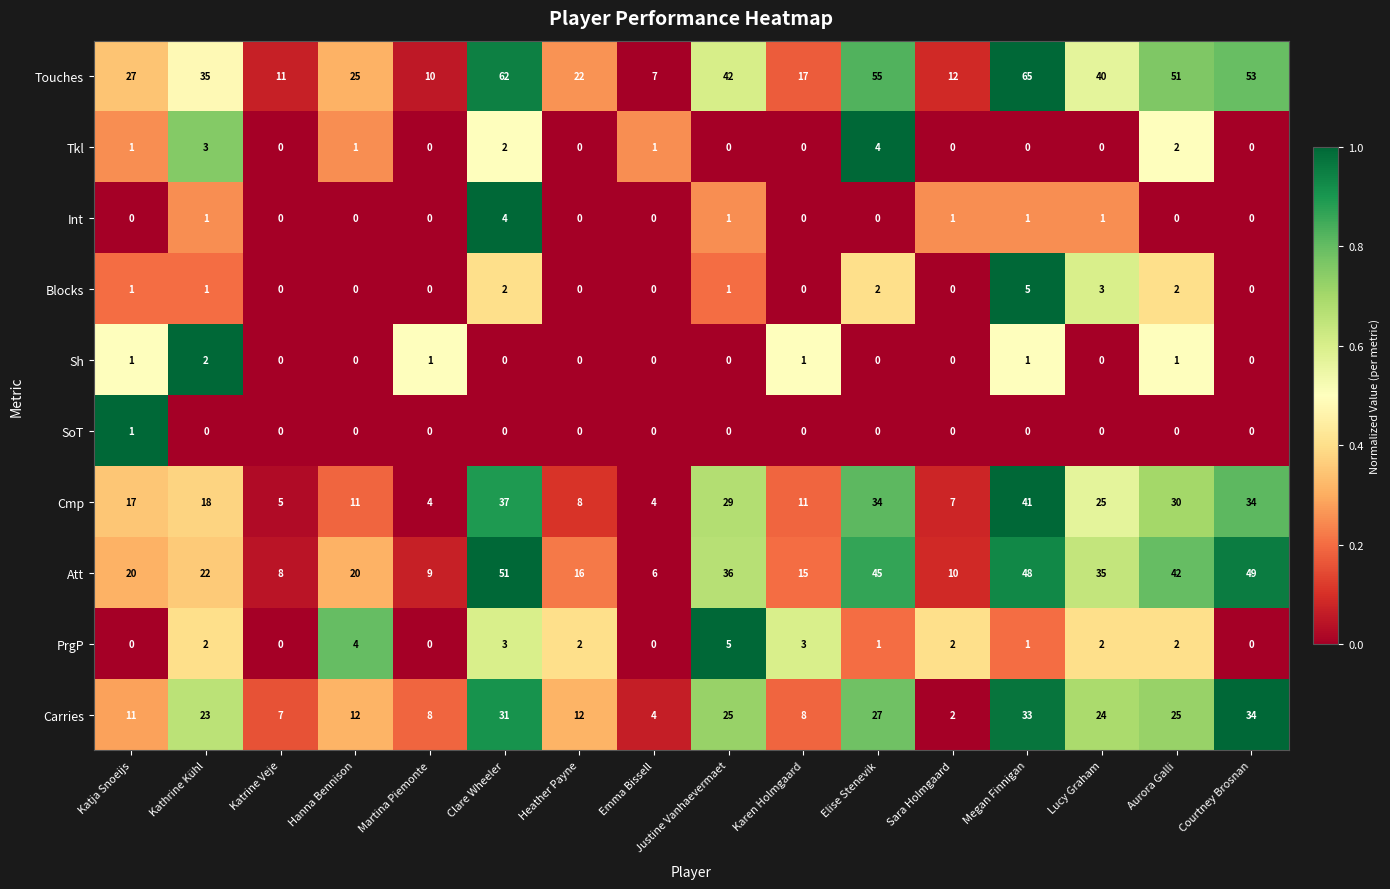

Is it true that Touches equals 22 at Lucy Graham?

False